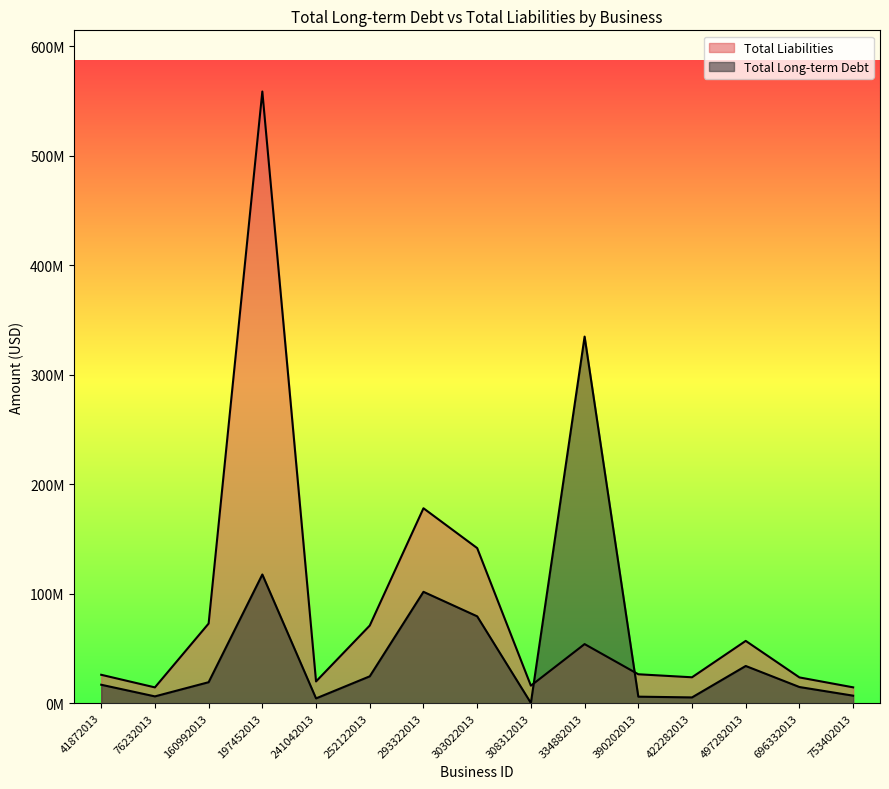

At which category is the sum across all series the highest?

197452013